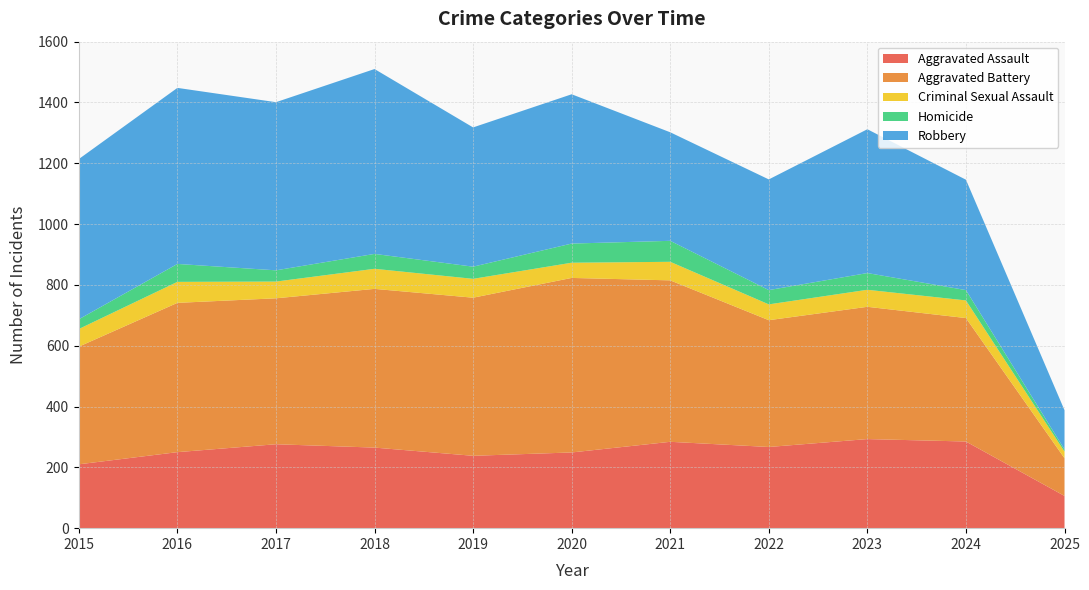

Reading right to left, extract all data points from this chart.

Aggravated Assault: 106	285	293	267	284	249	238	265	276	250	210
Aggravated Battery: 124	406	435	417	531	574	520	522	480	491	387
Criminal Sexual Assault: 22	58	56	52	61	50	62	66	55	69	58
Homicide: 7	34	55	47	69	63	40	49	37	59	32
Robbery: 129	363	473	364	357	491	458	608	553	579	527